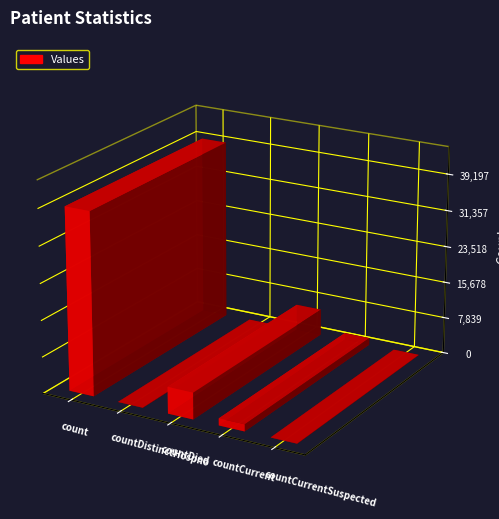

Which has a higher value, count or countDistinctHospno?

count